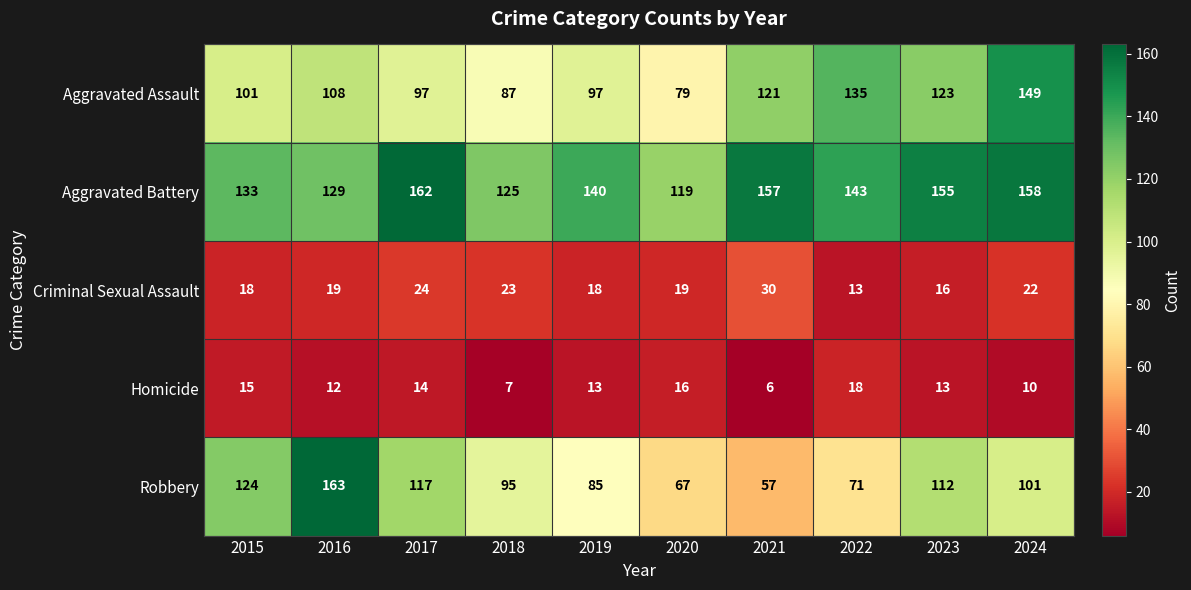

What is the maximum value shown in the chart?

163